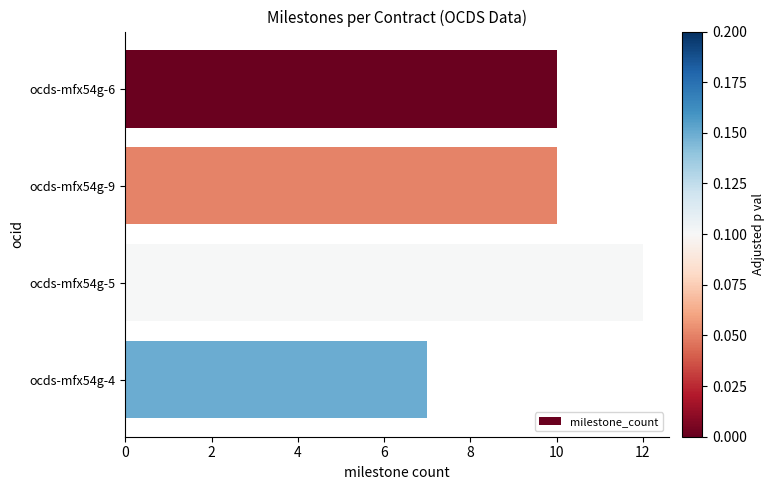

What is the label of the 1st bar from the bottom?

ocds-mfx54g-4